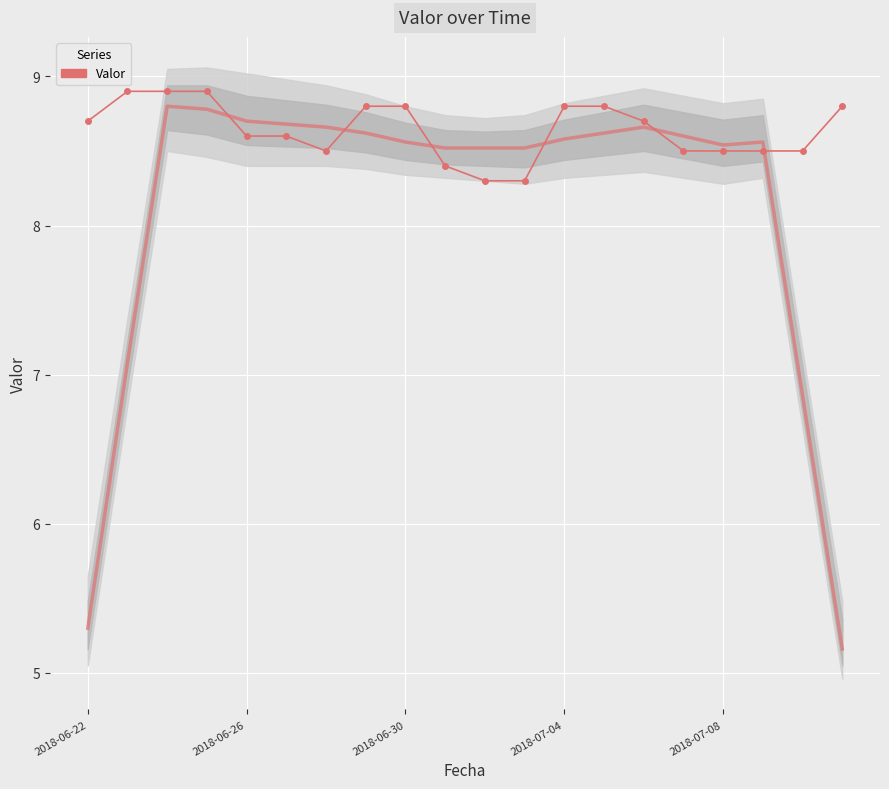

What is the approximate value at 11?

8.3